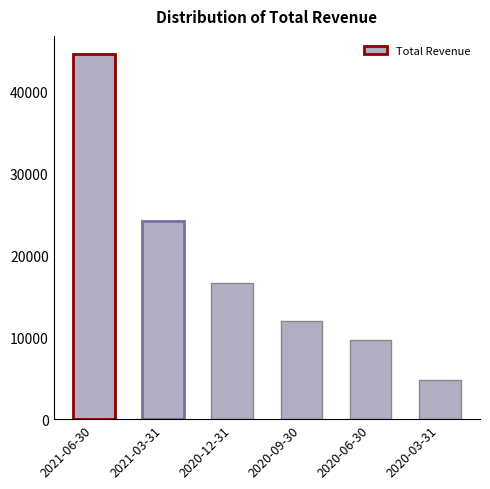

The value at 2020-09-30 is 12000. True or false?

True